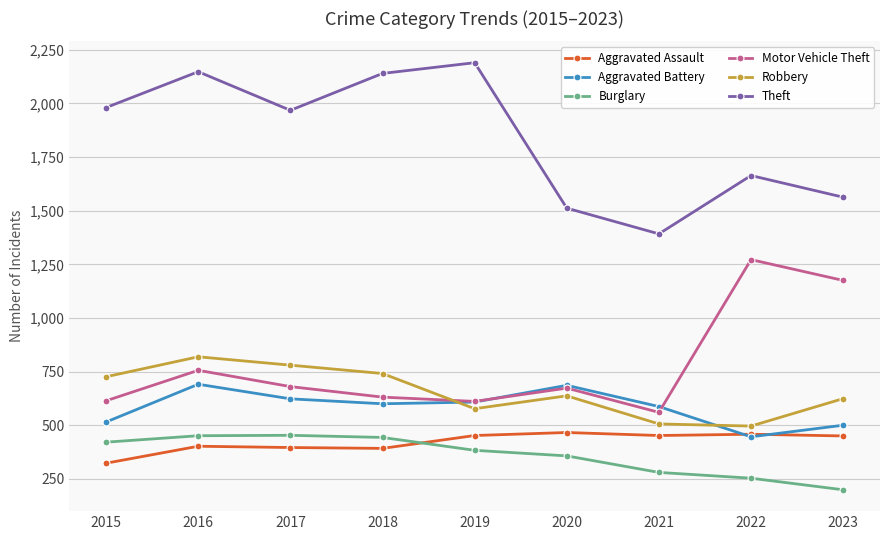

How many values in the Robbery series are below 637?

4